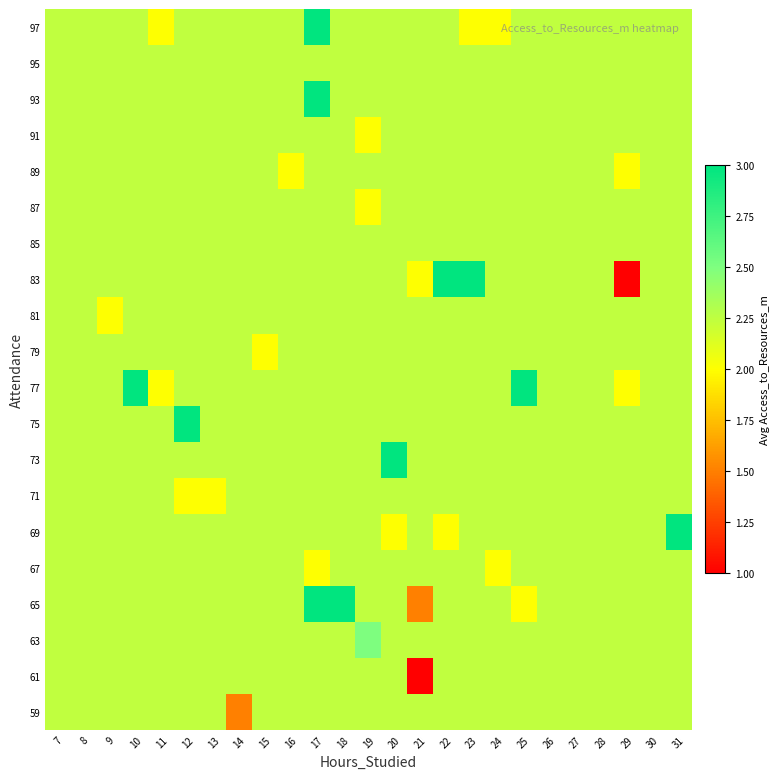

Reading left to right, transcribe all the data shown in this chart.

59: 7=2.2	8=2.2	9=2.2	10=2.2	11=2.2	12=2.2	13=2.2	14=1.5	15=2.2	16=2.2	17=2.2	18=2.2	19=2.2	20=2.2	21=2.2	22=2.2	23=2.2	24=2.2	25=2.2	26=2.2	27=2.2	28=2.2	29=2.2	30=2.2	31=2.2
61: 7=2.2	8=2.2	9=2.2	10=2.2	11=2.2	12=2.2	13=2.2	14=2.2	15=2.2	16=2.2	17=2.2	18=2.2	19=2.2	20=2.2	21=1.0	22=2.2	23=2.2	24=2.2	25=2.2	26=2.2	27=2.2	28=2.2	29=2.2	30=2.2	31=2.2
63: 7=2.2	8=2.2	9=2.2	10=2.2	11=2.2	12=2.2	13=2.2	14=2.2	15=2.2	16=2.2	17=2.2	18=2.2	19=2.5	20=2.2	21=2.2	22=2.2	23=2.2	24=2.2	25=2.2	26=2.2	27=2.2	28=2.2	29=2.2	30=2.2	31=2.2
65: 7=2.2	8=2.2	9=2.2	10=2.2	11=2.2	12=2.2	13=2.2	14=2.2	15=2.2	16=2.2	17=3.0	18=3.0	19=2.2	20=2.2	21=1.5	22=2.2	23=2.2	24=2.2	25=2.0	26=2.2	27=2.2	28=2.2	29=2.2	30=2.2	31=2.2
67: 7=2.2	8=2.2	9=2.2	10=2.2	11=2.2	12=2.2	13=2.2	14=2.2	15=2.2	16=2.2	17=2.0	18=2.2	19=2.2	20=2.2	21=2.2	22=2.2	23=2.2	24=2.0	25=2.2	26=2.2	27=2.2	28=2.2	29=2.2	30=2.2	31=2.2
69: 7=2.2	8=2.2	9=2.2	10=2.2	11=2.2	12=2.2	13=2.2	14=2.2	15=2.2	16=2.2	17=2.2	18=2.2	19=2.2	20=2.0	21=2.2	22=2.0	23=2.2	24=2.2	25=2.2	26=2.2	27=2.2	28=2.2	29=2.2	30=2.2	31=3.0
71: 7=2.2	8=2.2	9=2.2	10=2.2	11=2.2	12=2.0	13=2.0	14=2.2	15=2.2	16=2.2	17=2.2	18=2.2	19=2.2	20=2.2	21=2.2	22=2.2	23=2.2	24=2.2	25=2.2	26=2.2	27=2.2	28=2.2	29=2.2	30=2.2	31=2.2
73: 7=2.2	8=2.2	9=2.2	10=2.2	11=2.2	12=2.2	13=2.2	14=2.2	15=2.2	16=2.2	17=2.2	18=2.2	19=2.2	20=3.0	21=2.2	22=2.2	23=2.2	24=2.2	25=2.2	26=2.2	27=2.2	28=2.2	29=2.2	30=2.2	31=2.2
75: 7=2.2	8=2.2	9=2.2	10=2.2	11=2.2	12=3.0	13=2.2	14=2.2	15=2.2	16=2.2	17=2.2	18=2.2	19=2.2	20=2.2	21=2.2	22=2.2	23=2.2	24=2.2	25=2.2	26=2.2	27=2.2	28=2.2	29=2.2	30=2.2	31=2.2
77: 7=2.2	8=2.2	9=2.2	10=3.0	11=2.0	12=2.2	13=2.2	14=2.2	15=2.2	16=2.2	17=2.2	18=2.2	19=2.2	20=2.2	21=2.2	22=2.2	23=2.2	24=2.2	25=3.0	26=2.2	27=2.2	28=2.2	29=2.0	30=2.2	31=2.2
79: 7=2.2	8=2.2	9=2.2	10=2.2	11=2.2	12=2.2	13=2.2	14=2.2	15=2.0	16=2.2	17=2.2	18=2.2	19=2.2	20=2.2	21=2.2	22=2.2	23=2.2	24=2.2	25=2.2	26=2.2	27=2.2	28=2.2	29=2.2	30=2.2	31=2.2
81: 7=2.2	8=2.2	9=2.0	10=2.2	11=2.2	12=2.2	13=2.2	14=2.2	15=2.2	16=2.2	17=2.2	18=2.2	19=2.2	20=2.2	21=2.2	22=2.2	23=2.2	24=2.2	25=2.2	26=2.2	27=2.2	28=2.2	29=2.2	30=2.2	31=2.2
83: 7=2.2	8=2.2	9=2.2	10=2.2	11=2.2	12=2.2	13=2.2	14=2.2	15=2.2	16=2.2	17=2.2	18=2.2	19=2.2	20=2.2	21=2.0	22=3.0	23=3.0	24=2.2	25=2.2	26=2.2	27=2.2	28=2.2	29=1.0	30=2.2	31=2.2
85: 7=2.2	8=2.2	9=2.2	10=2.2	11=2.2	12=2.2	13=2.2	14=2.2	15=2.2	16=2.2	17=2.2	18=2.2	19=2.2	20=2.2	21=2.2	22=2.2	23=2.2	24=2.2	25=2.2	26=2.2	27=2.2	28=2.2	29=2.2	30=2.2	31=2.2
87: 7=2.2	8=2.2	9=2.2	10=2.2	11=2.2	12=2.2	13=2.2	14=2.2	15=2.2	16=2.2	17=2.2	18=2.2	19=2.0	20=2.2	21=2.2	22=2.2	23=2.2	24=2.2	25=2.2	26=2.2	27=2.2	28=2.2	29=2.2	30=2.2	31=2.2
89: 7=2.2	8=2.2	9=2.2	10=2.2	11=2.2	12=2.2	13=2.2	14=2.2	15=2.2	16=2.0	17=2.2	18=2.2	19=2.2	20=2.2	21=2.2	22=2.2	23=2.2	24=2.2	25=2.2	26=2.2	27=2.2	28=2.2	29=2.0	30=2.2	31=2.2
91: 7=2.2	8=2.2	9=2.2	10=2.2	11=2.2	12=2.2	13=2.2	14=2.2	15=2.2	16=2.2	17=2.2	18=2.2	19=2.0	20=2.2	21=2.2	22=2.2	23=2.2	24=2.2	25=2.2	26=2.2	27=2.2	28=2.2	29=2.2	30=2.2	31=2.2
93: 7=2.2	8=2.2	9=2.2	10=2.2	11=2.2	12=2.2	13=2.2	14=2.2	15=2.2	16=2.2	17=3.0	18=2.2	19=2.2	20=2.2	21=2.2	22=2.2	23=2.2	24=2.2	25=2.2	26=2.2	27=2.2	28=2.2	29=2.2	30=2.2	31=2.2
95: 7=2.2	8=2.2	9=2.2	10=2.2	11=2.2	12=2.2	13=2.2	14=2.2	15=2.2	16=2.2	17=2.2	18=2.2	19=2.2	20=2.2	21=2.2	22=2.2	23=2.2	24=2.2	25=2.2	26=2.2	27=2.2	28=2.2	29=2.2	30=2.2	31=2.2
97: 7=2.2	8=2.2	9=2.2	10=2.2	11=2.0	12=2.2	13=2.2	14=2.2	15=2.2	16=2.2	17=3.0	18=2.2	19=2.2	20=2.2	21=2.2	22=2.2	23=2.0	24=2.0	25=2.2	26=2.2	27=2.2	28=2.2	29=2.2	30=2.2	31=2.2